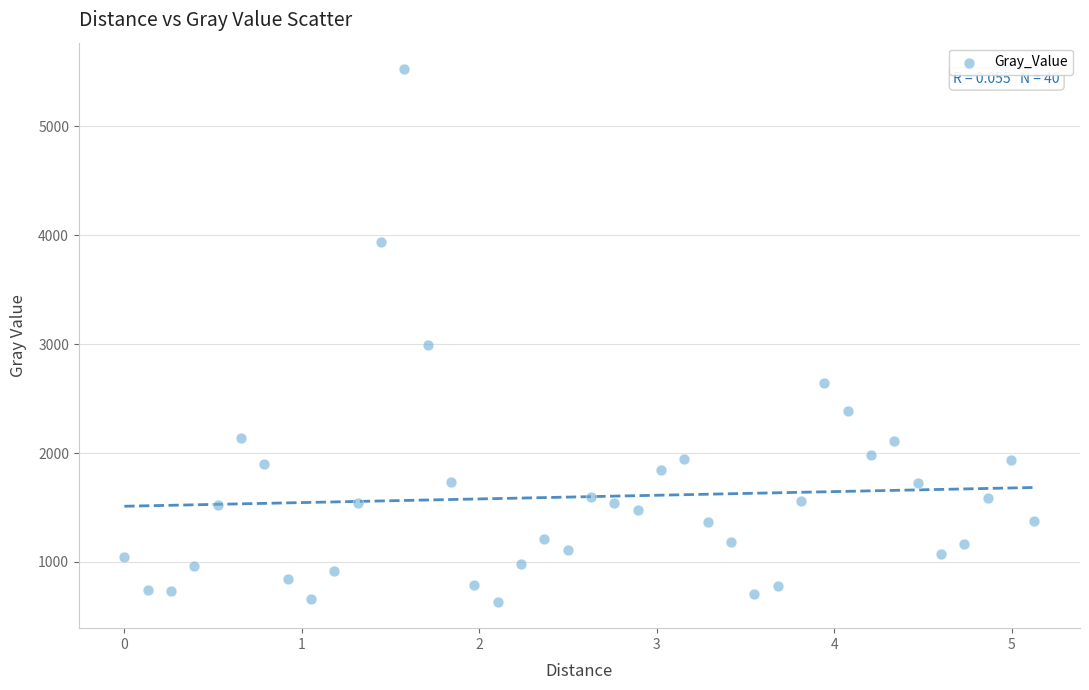

What is the range of Y values (max minus min)?

4888.1